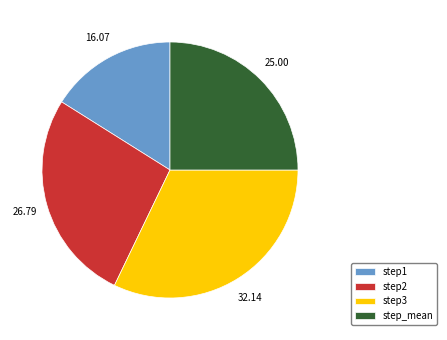

Is there a majority slice in this chart?

No